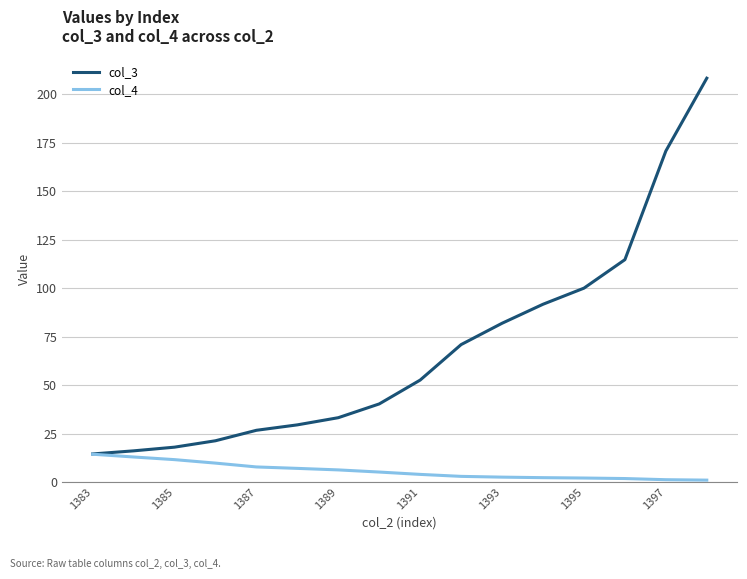

Which series has the largest total across all categories?

col_3